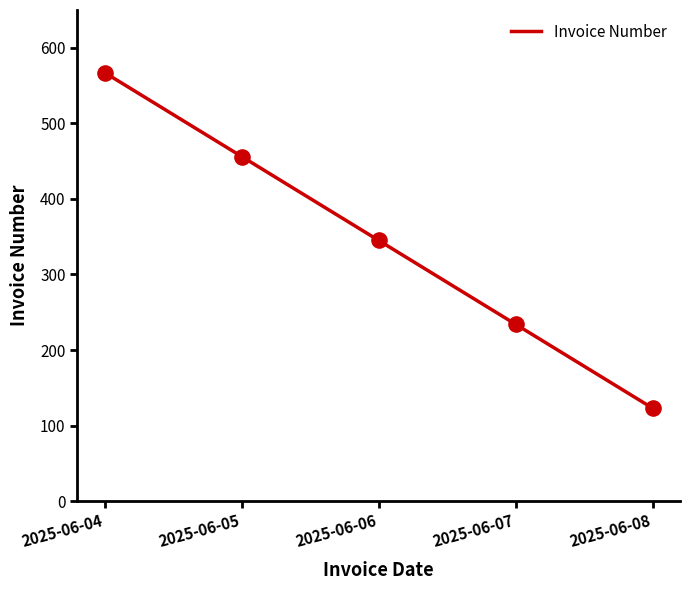

Which has a higher value, 2025-06-05 or 2025-06-04?

2025-06-04